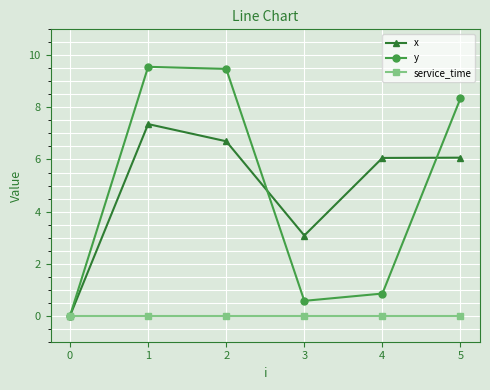

What is the difference between the y values at 0 and 3?

0.6